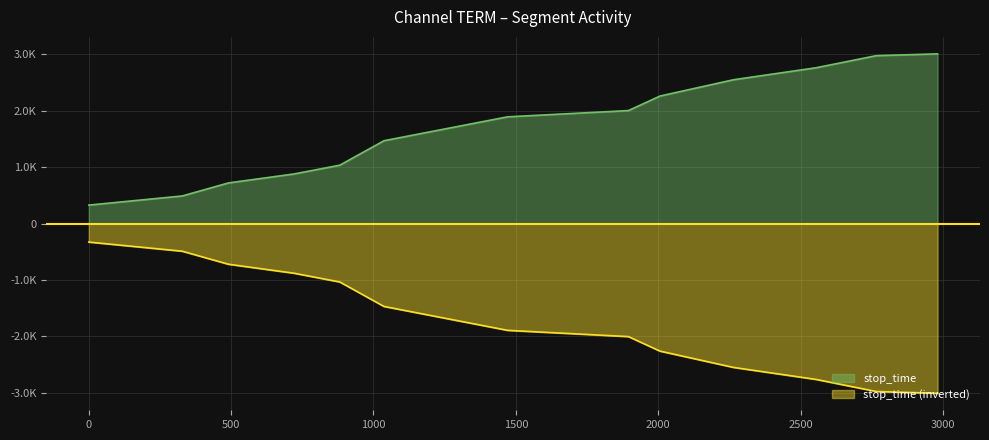

What are all the series names shown in the legend?

stop_time, stop_time (inverted)